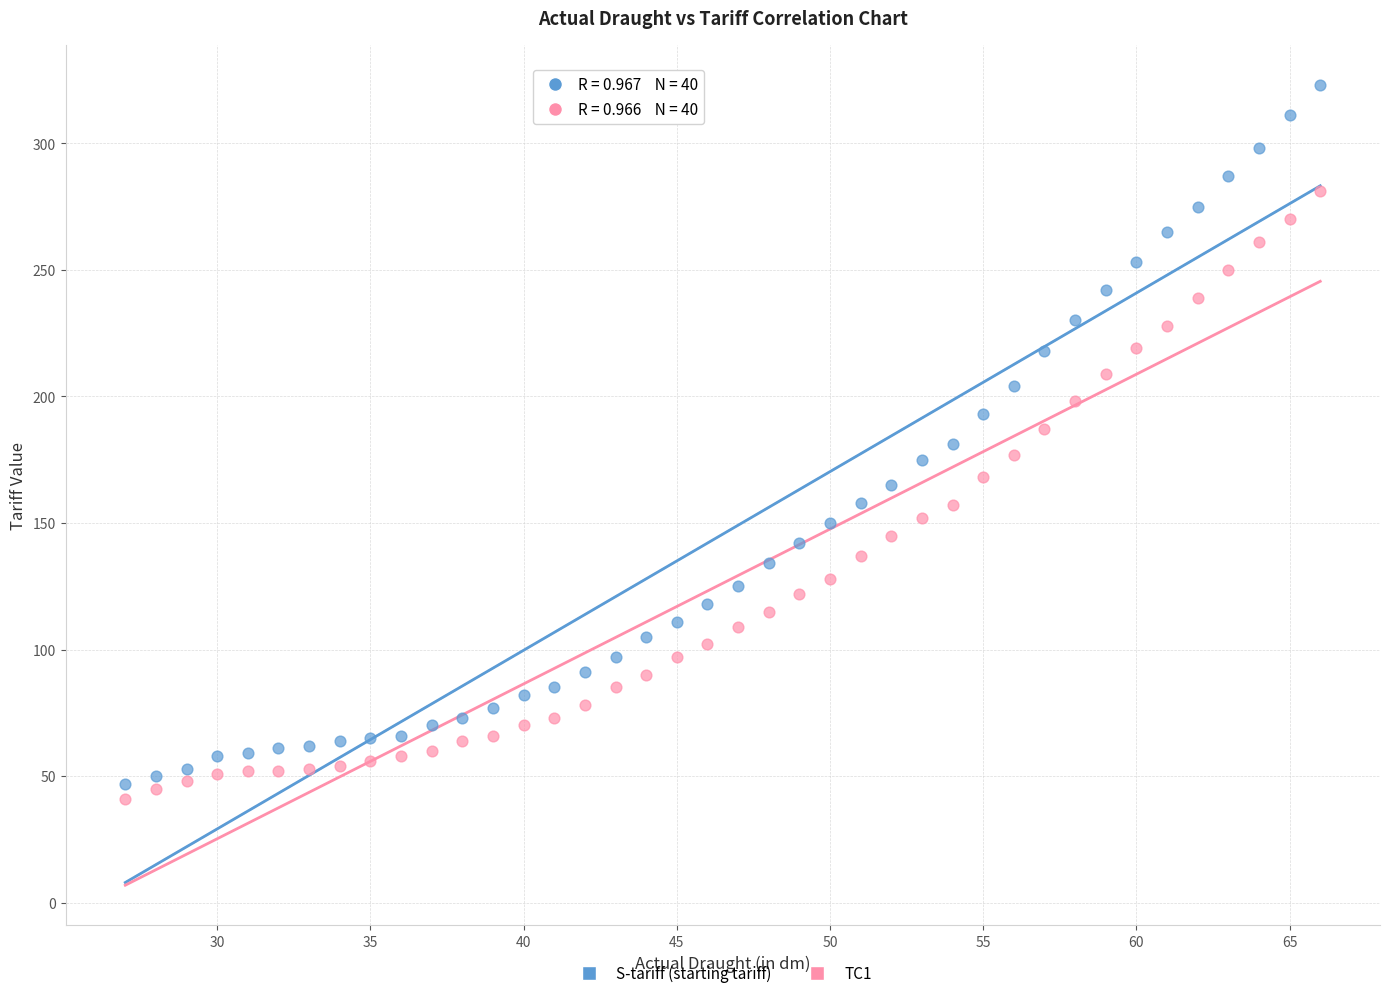

Across all data points, what is the range of X values (max minus min)?

39